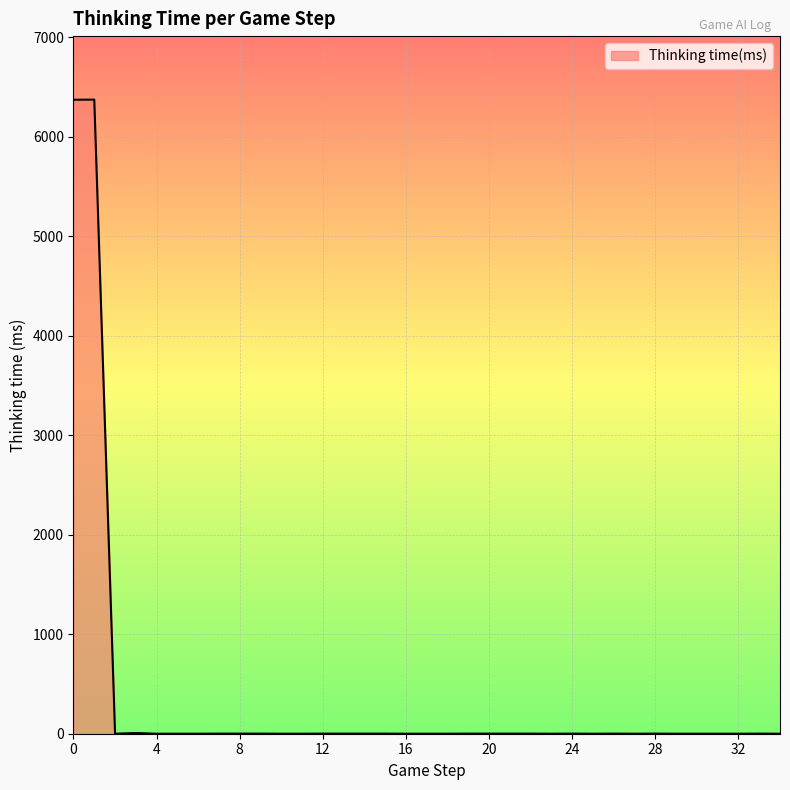

What is the greatest value displayed?

6371